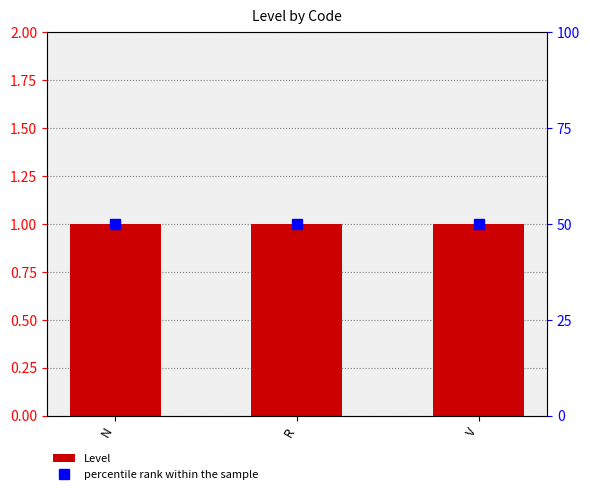

Which series has the largest total across all categories?

percentile rank within the sample